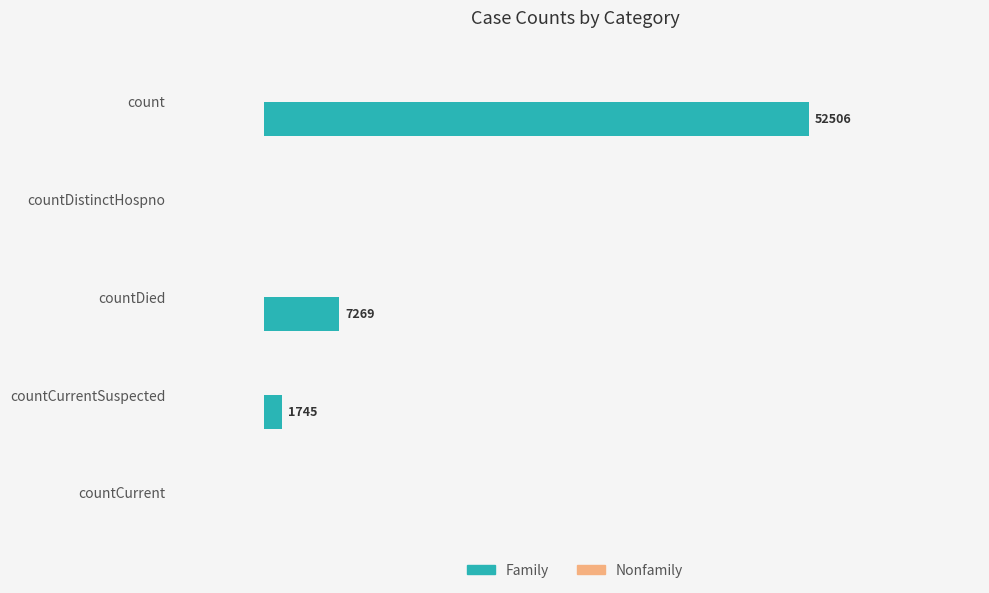

Between countCurrent and countCurrentSuspected, which is larger?

countCurrentSuspected